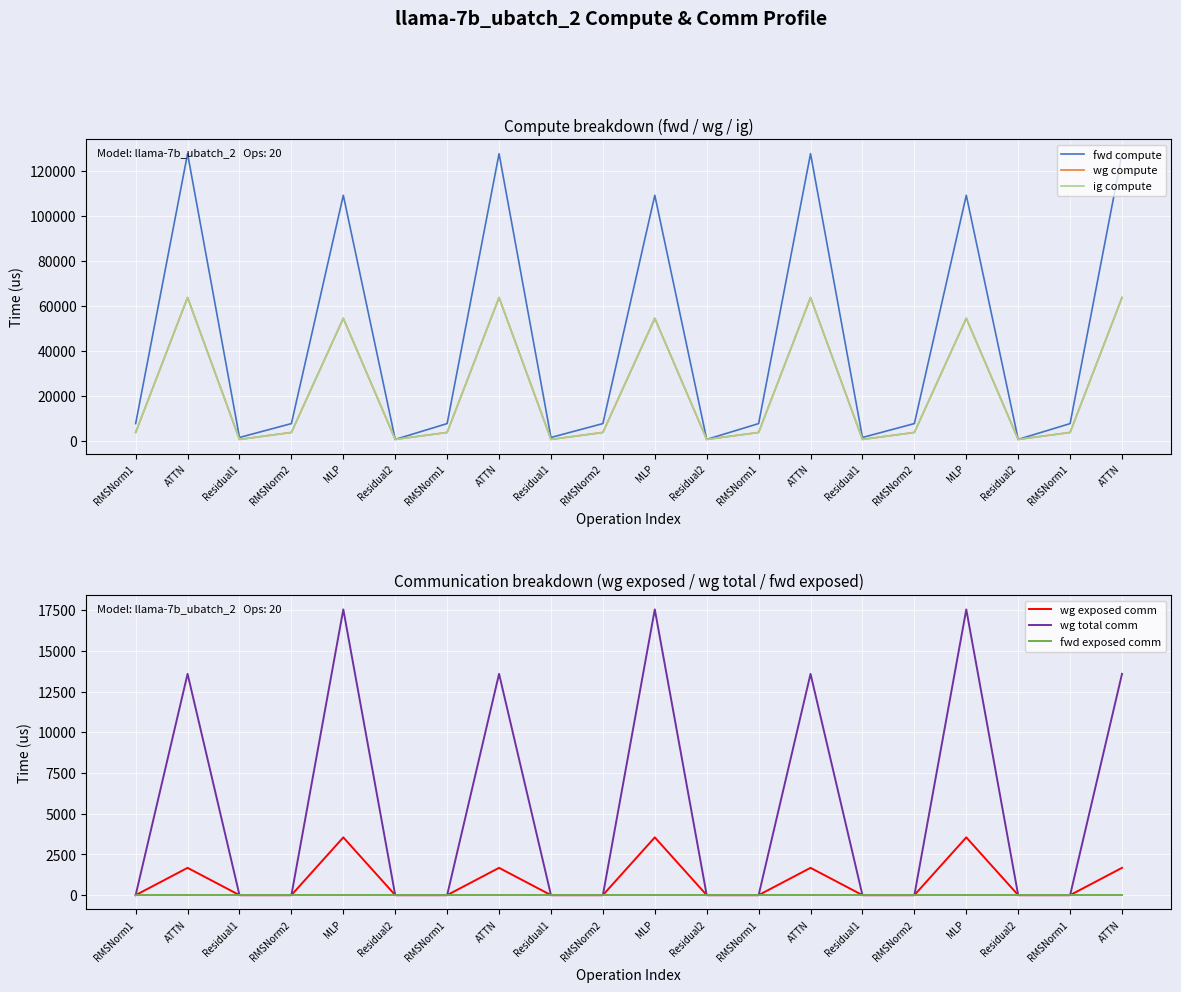

What is the total value across all series at MLP?

239647.5